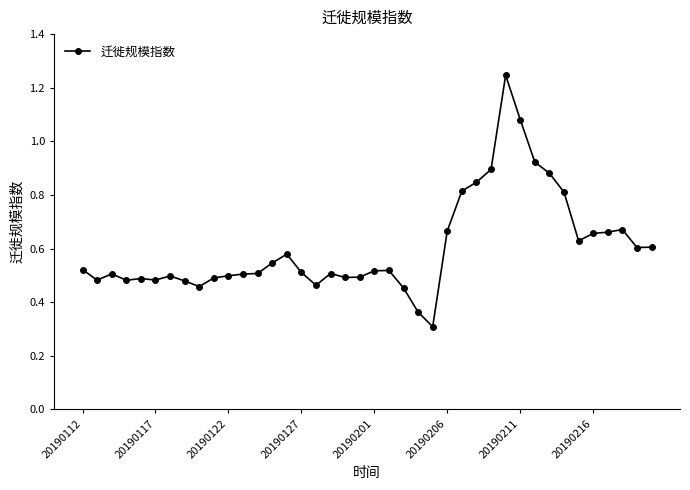

What is the sum of all values?

24.1